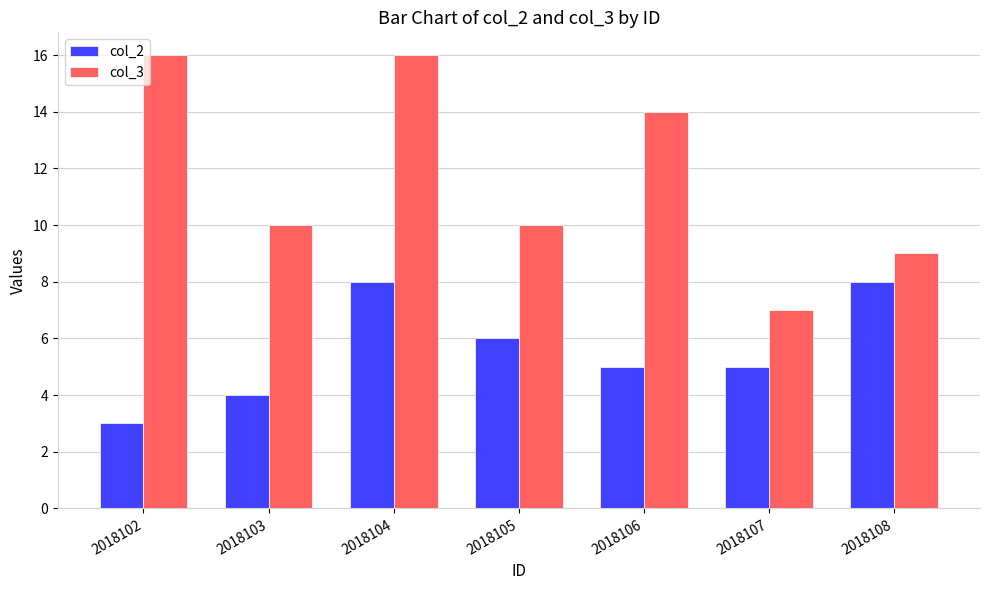

The value of col_2 at 2018107 is 5. True or false?

True